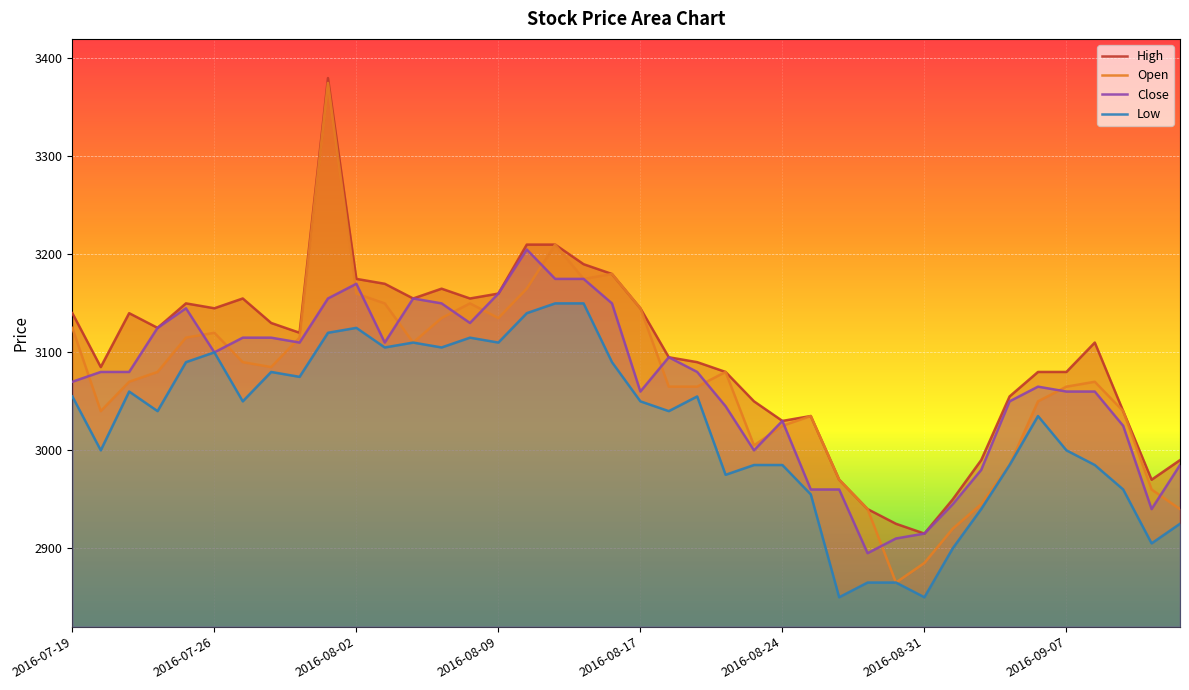

What is the lowest value of the Open series?

2865